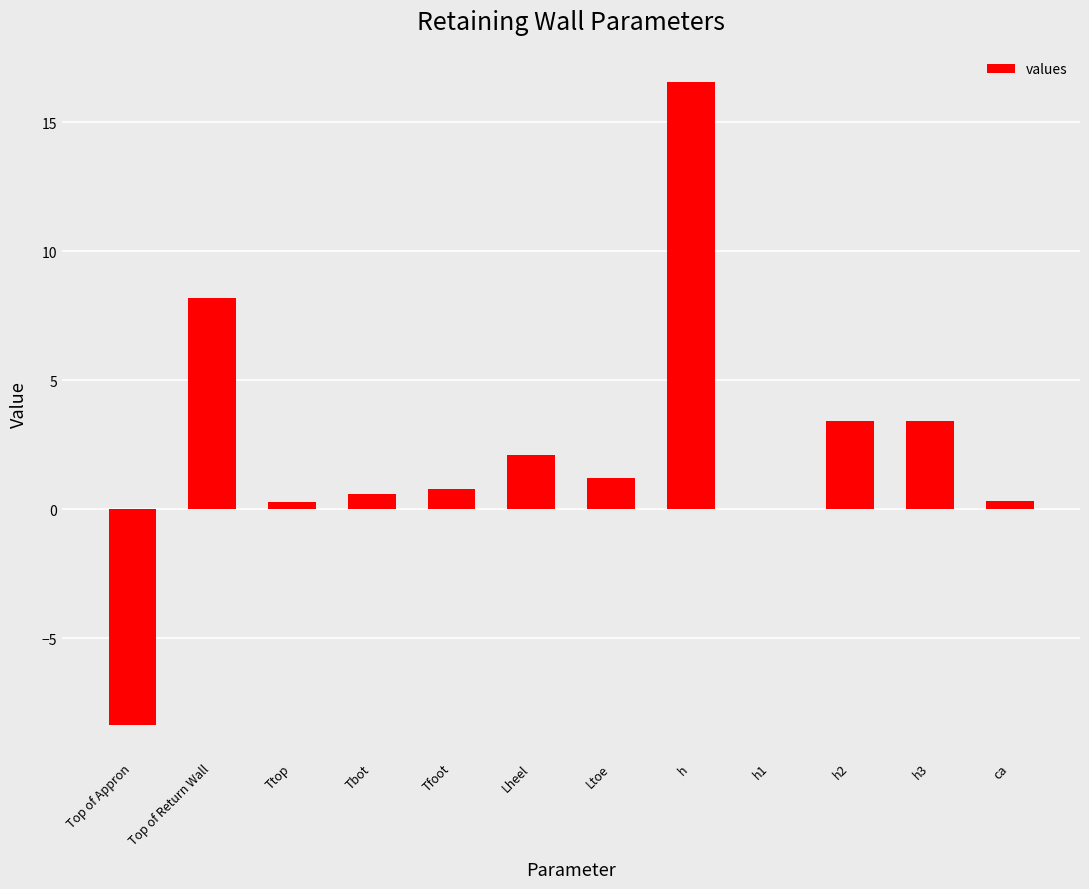

What is the greatest value displayed?

16.6